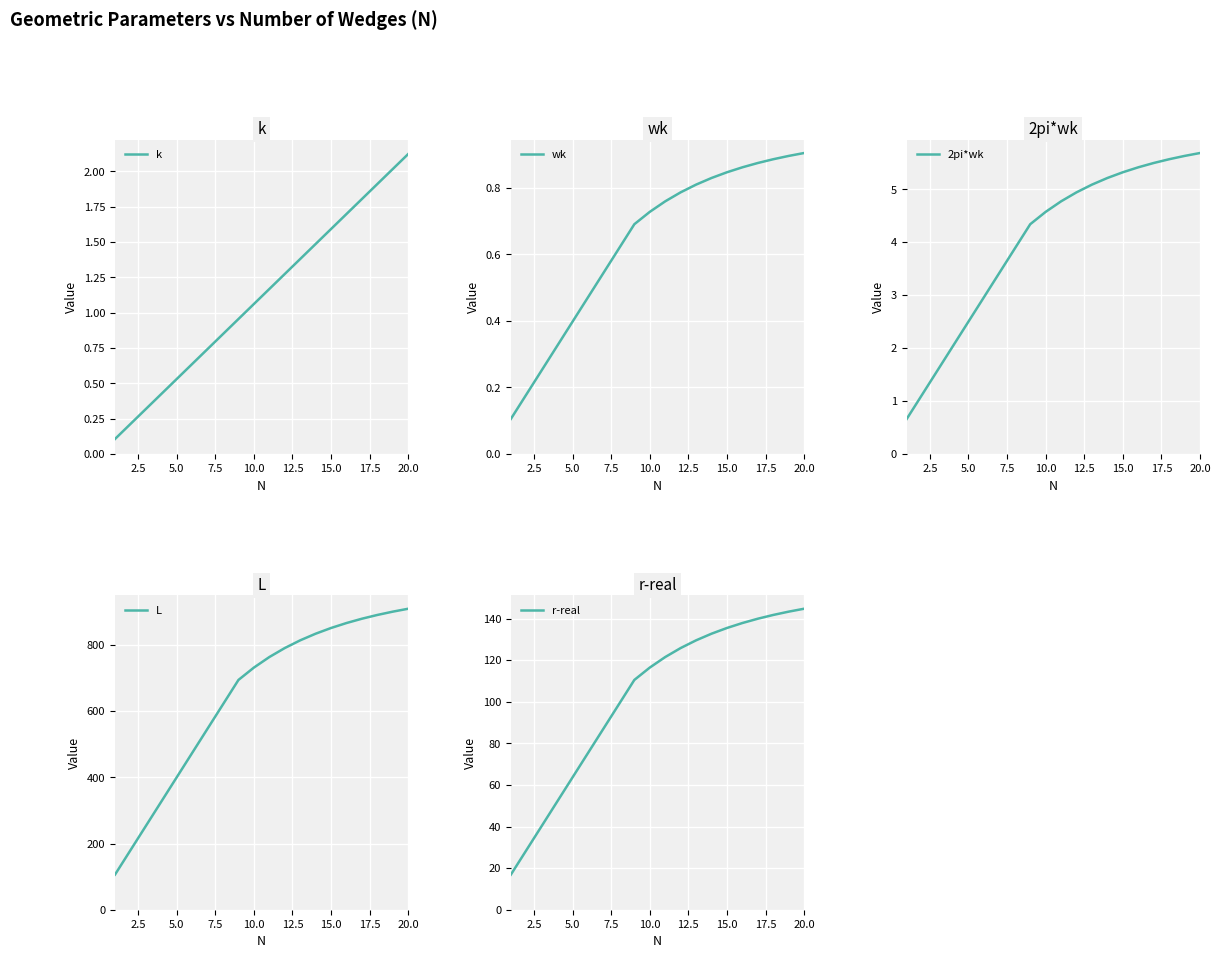

How many data points does each series have?

13